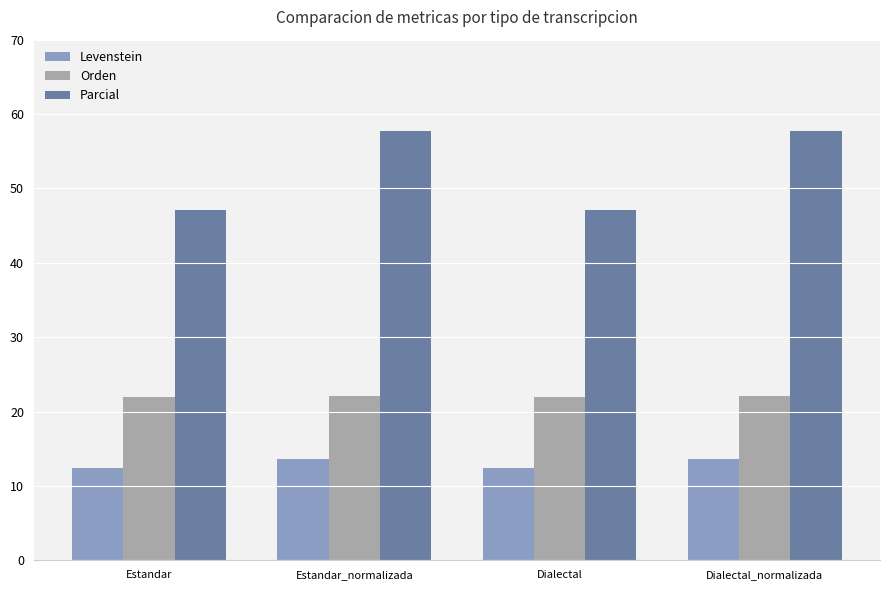

What is the greatest value displayed?

57.7